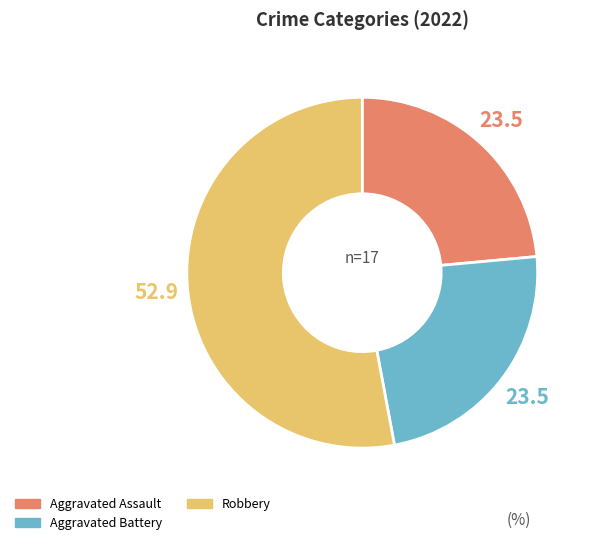

Does any single category account for the majority?

Yes